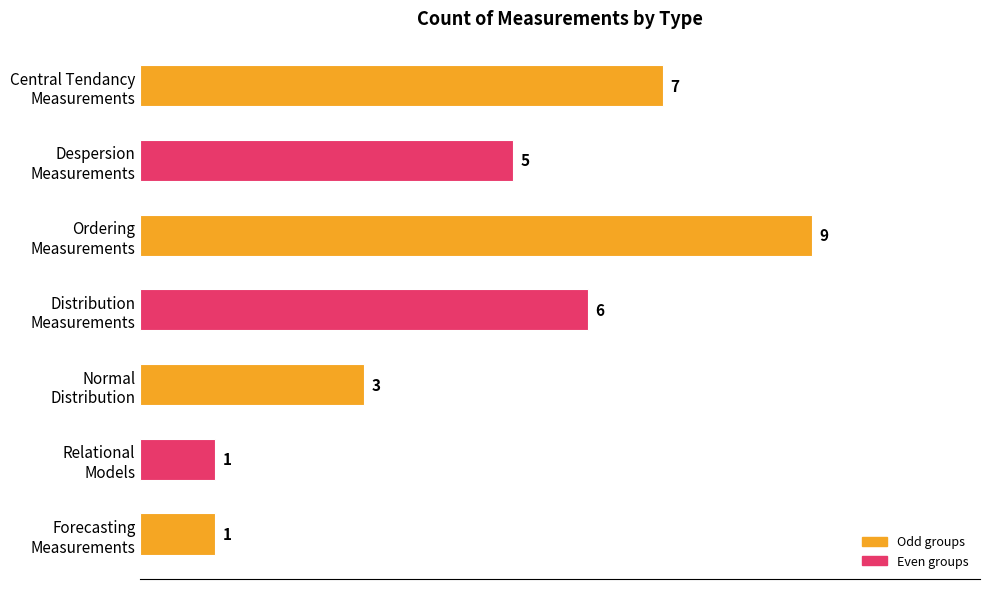

What is the difference between the second highest and second lowest values?

6